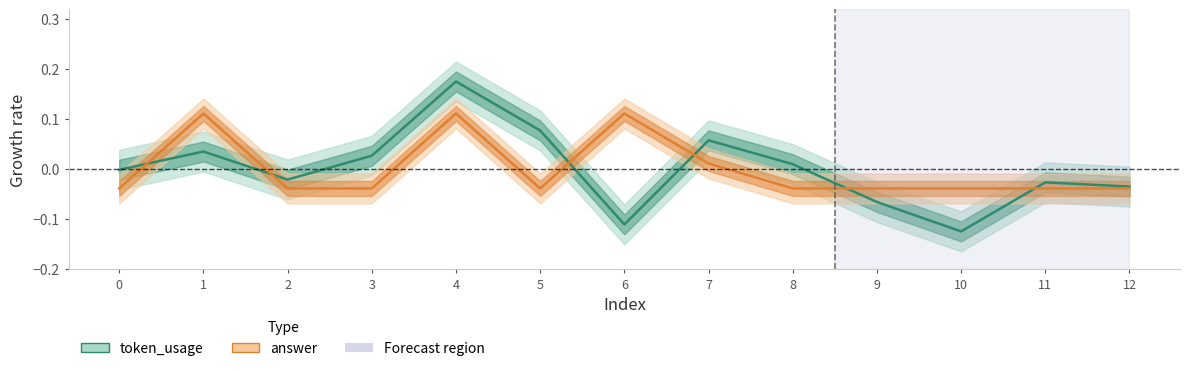

The value of answer at 8 is -0.0. True or false?

True